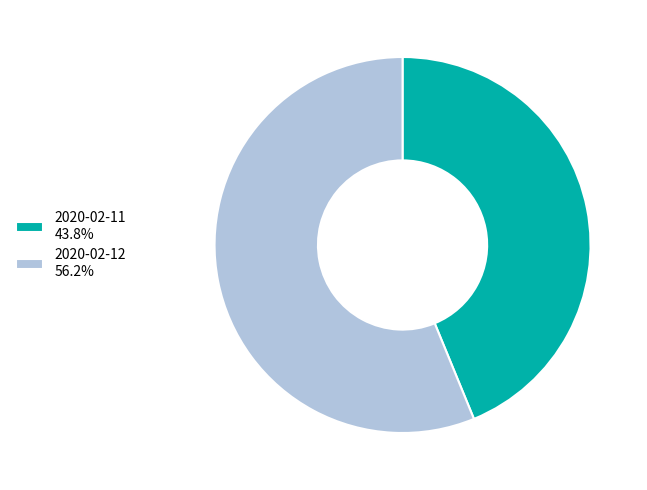

Is the sum of 2020-02-11 43.8% and 2020-02-12 56.2% greater than half?

Yes